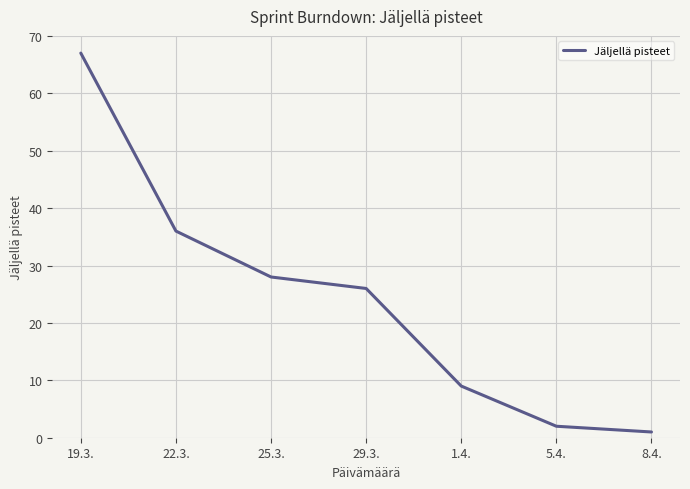

At which category does the chart reach its peak across all series?

19.3.